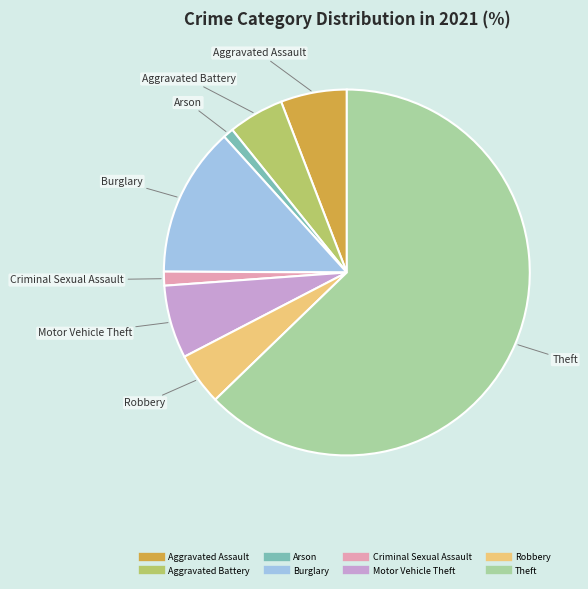

Combined, do Burglary and Motor Vehicle Theft account for over 50%?

No